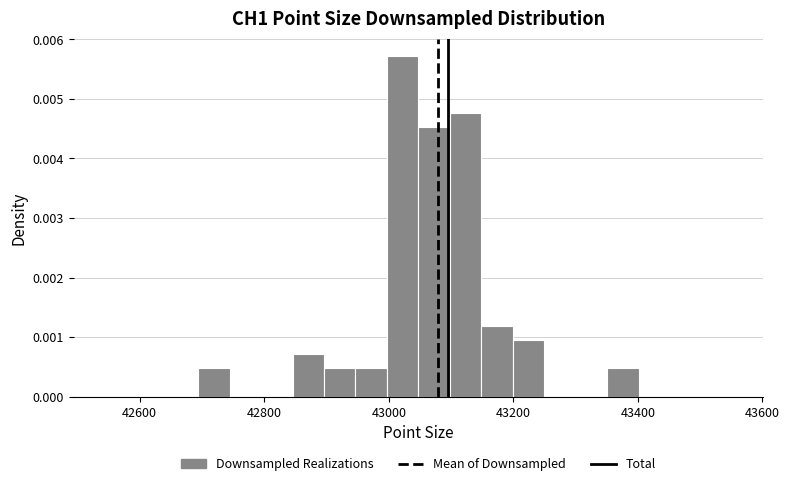

Read against the x-axis, roughly where is the centre of the tallest bar?

43020